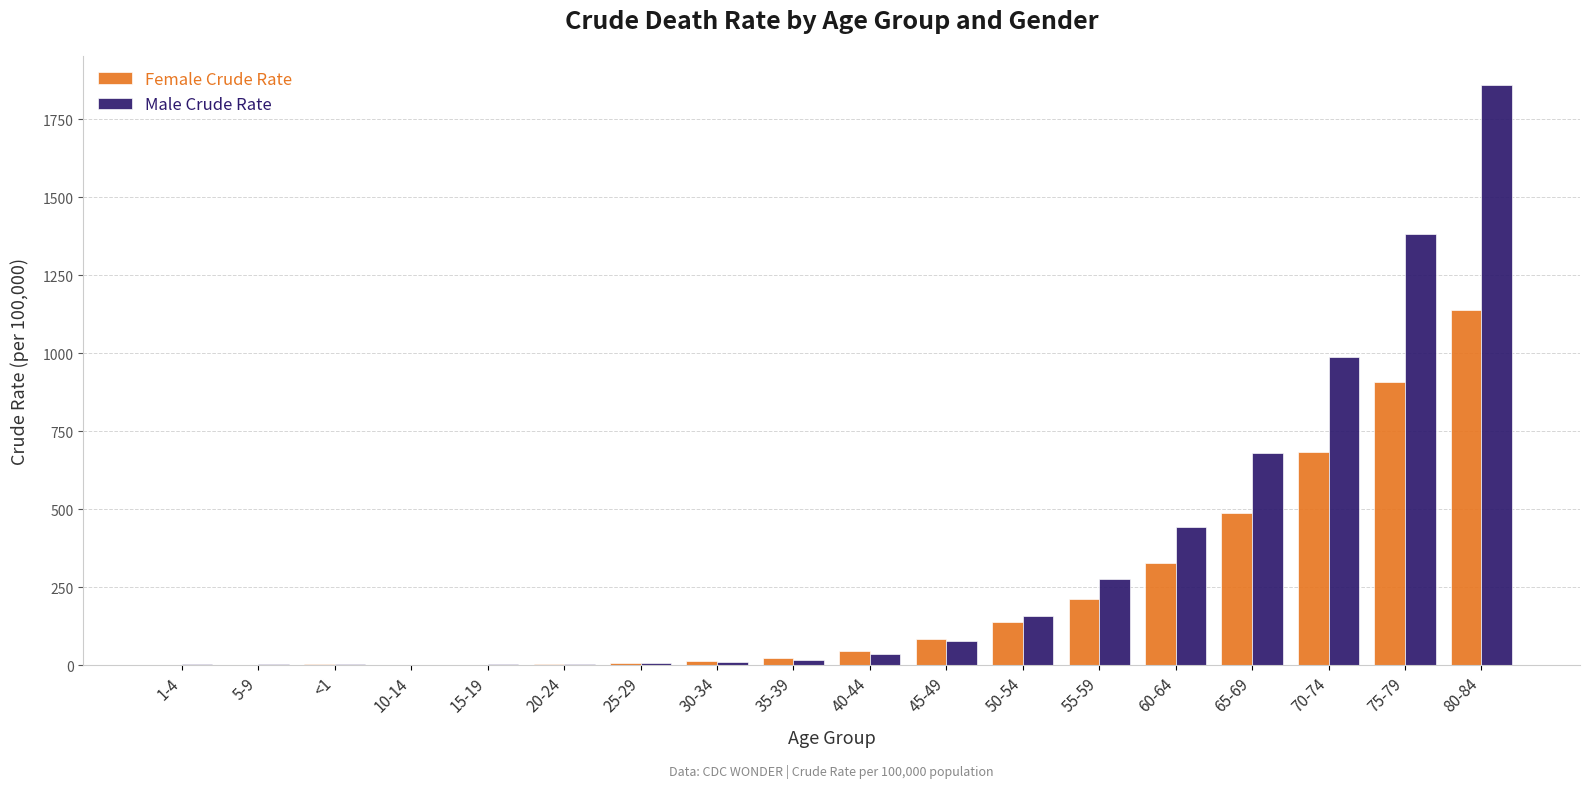

Are the bars grouped side by side (vs. stacked)?

Yes